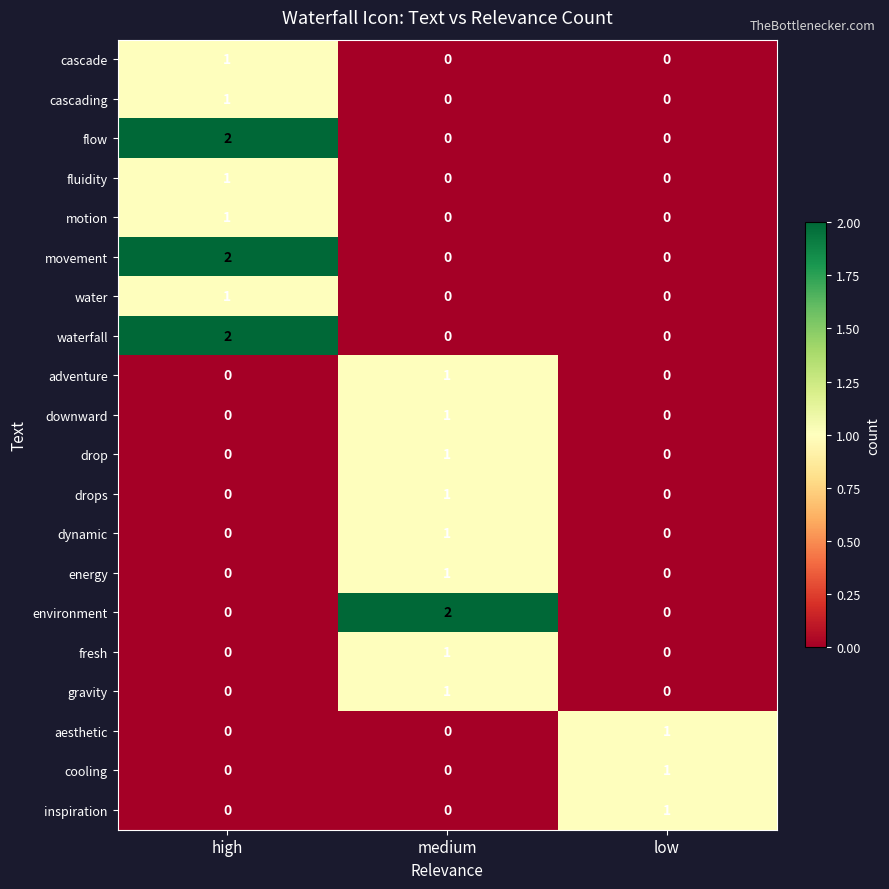

At which label does cascade reach its peak?

high